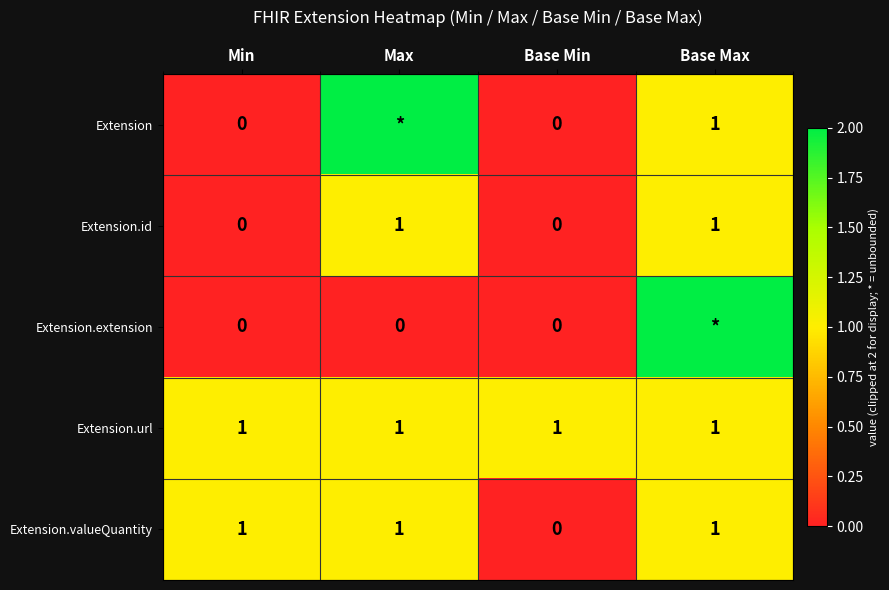

How many Extension.id values are between 0 and 1?

4